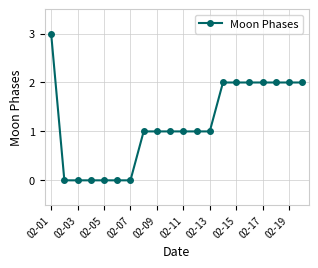

What is the value of the 13th point from the left?

1